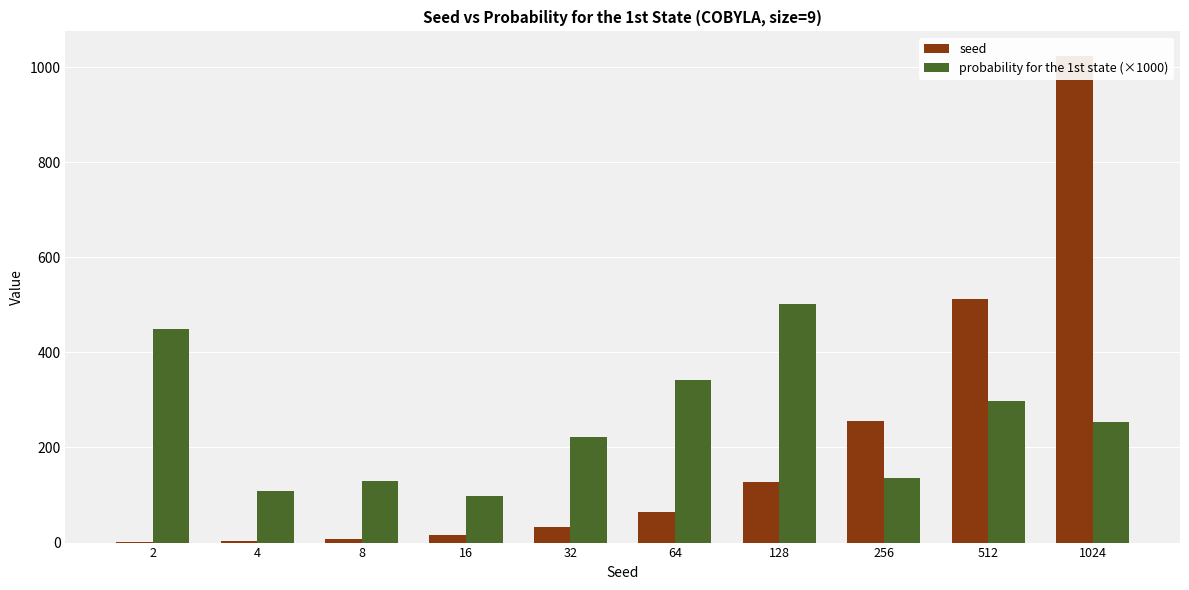

What is the total value across all series at 128?

630